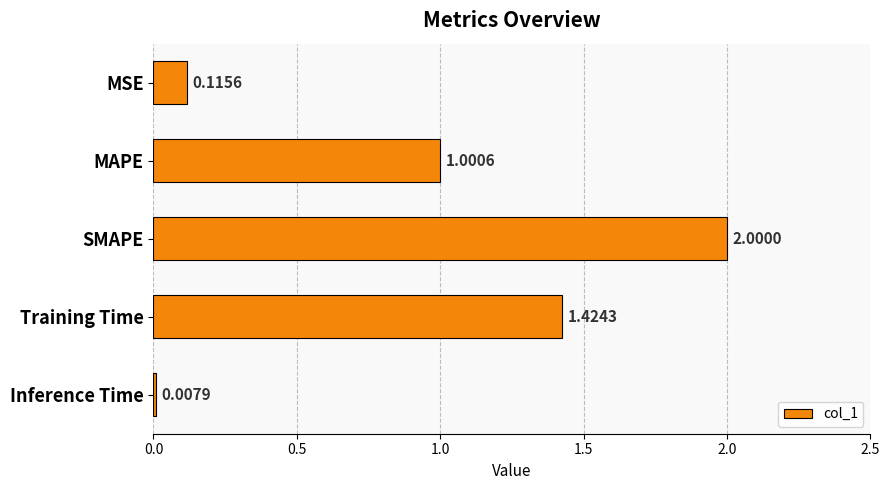

What is the label of the 2nd bar from the bottom?

Training Time